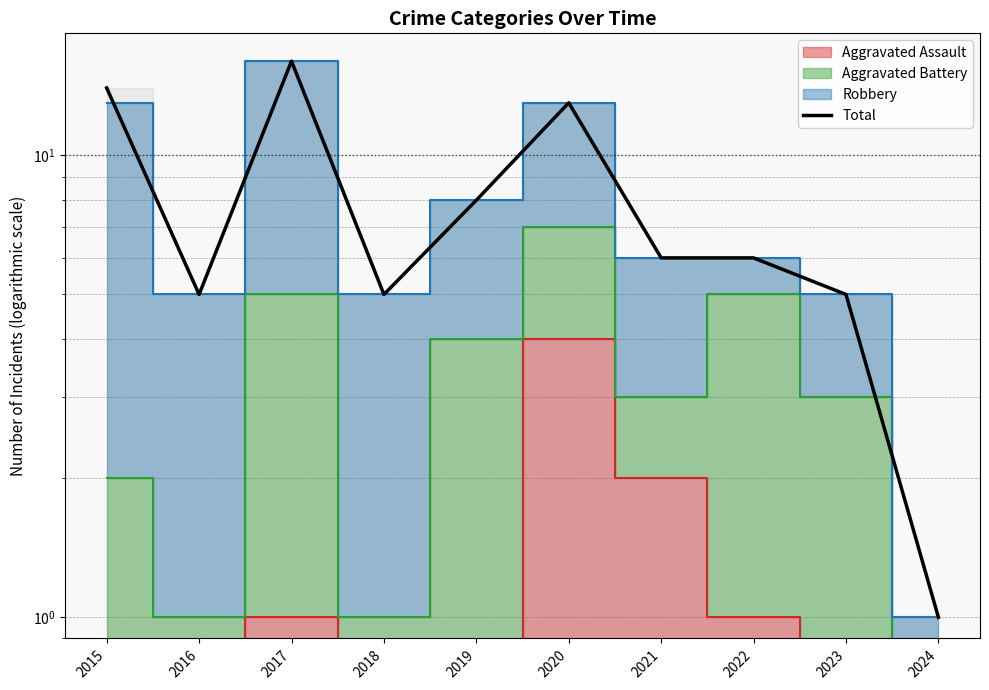

How many data points does each series have?

10